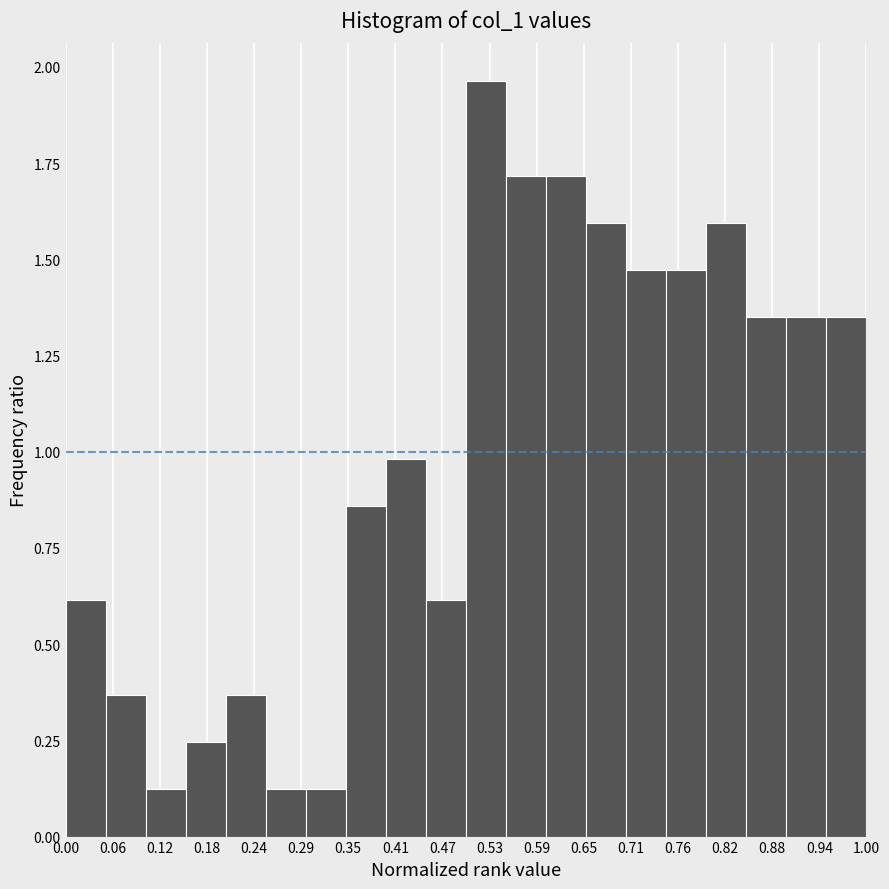

Reading left to right, transcribe this chart: for each bar, give the range it covers on the x-axis and its height. The values are not printed on the chart, so give them approximately, as read against the axis.

0.00 to 0.05: 0.60
0.05 to 0.10: 0.35
0.10 to 0.15: 0.10
0.15 to 0.20: 0.25
0.20 to 0.25: 0.35
0.25 to 0.30: 0.10
0.30 to 0.35: 0.10
0.35 to 0.40: 0.85
0.40 to 0.45: 1.00
0.45 to 0.50: 0.60
0.50 to 0.55: 1.95
0.55 to 0.60: 1.70
0.60 to 0.65: 1.70
0.65 to 0.70: 1.60
0.70 to 0.75: 1.45
0.75 to 0.80: 1.45
0.80 to 0.85: 1.60
0.85 to 0.90: 1.35
0.90 to 0.95: 1.35
0.95 to 1.00: 1.35